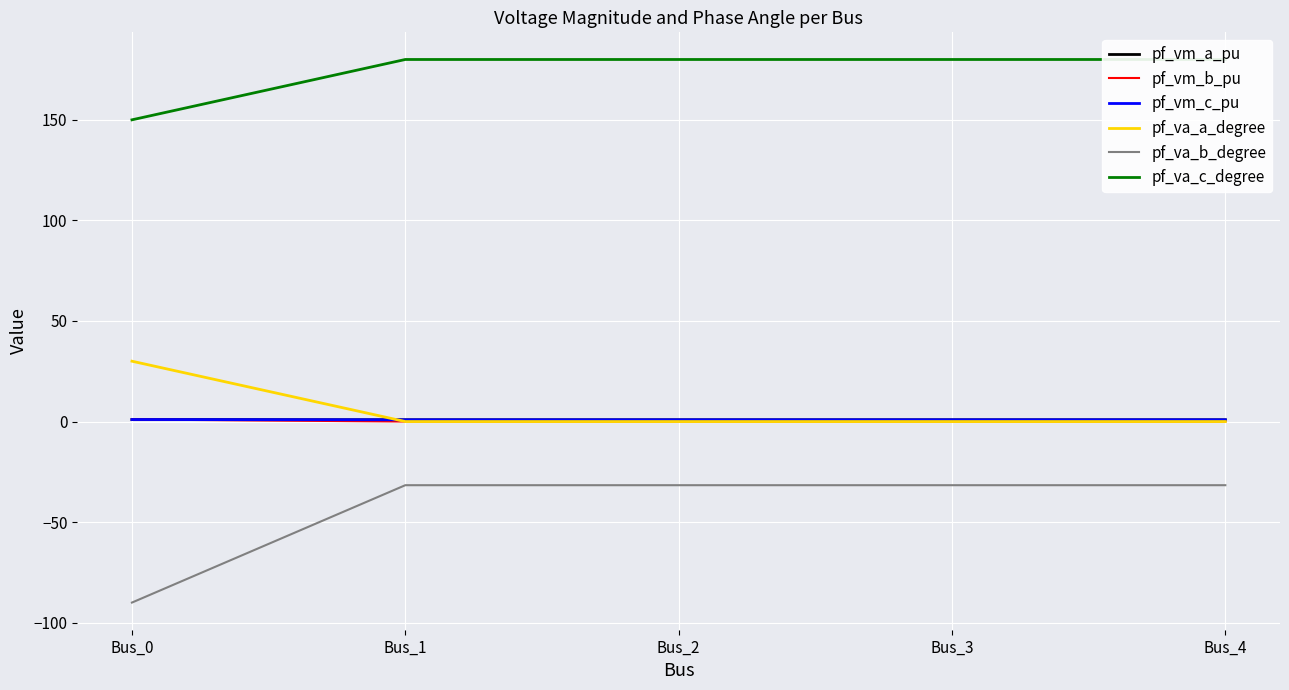

Which series has the widest spread of values?

pf_va_b_degree